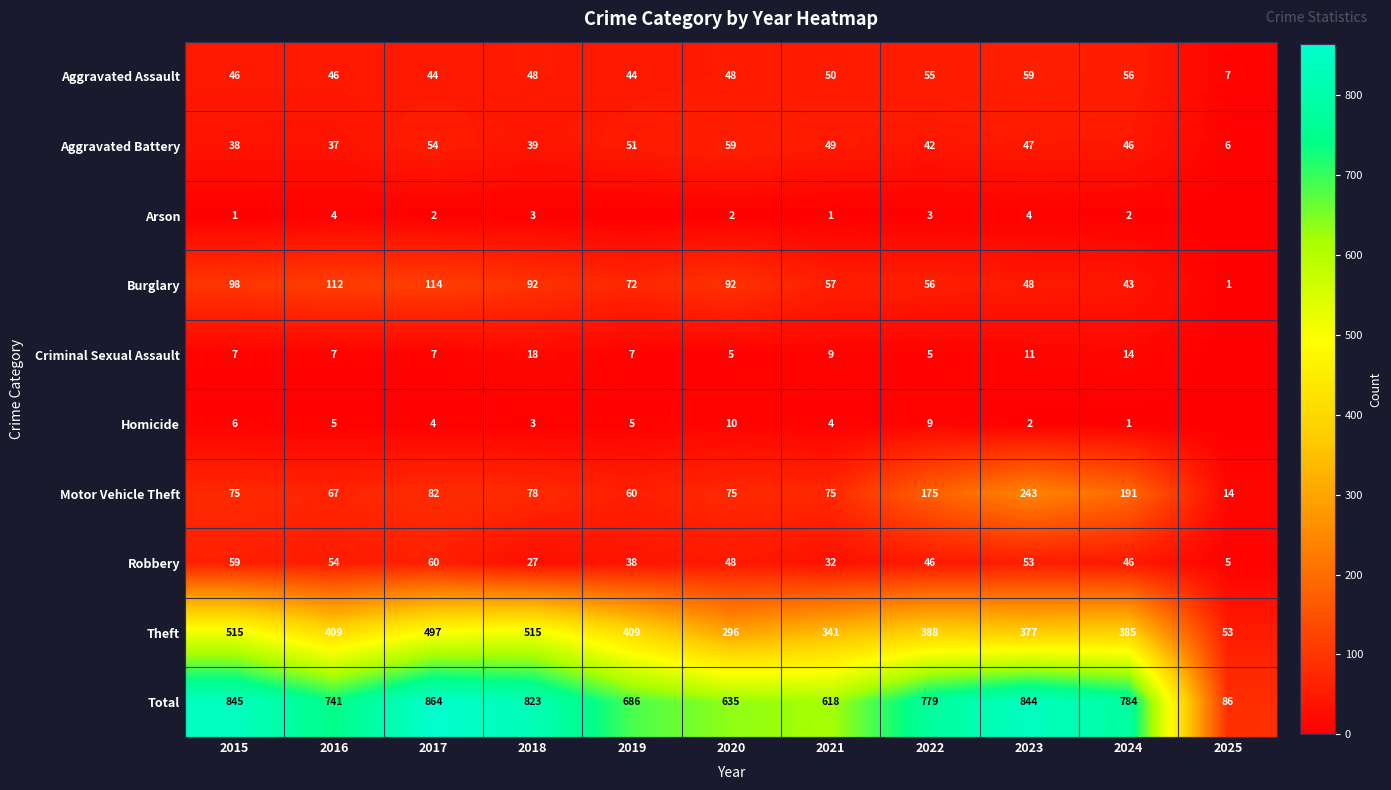

Which has a higher value, 2015 or 2021?

2021